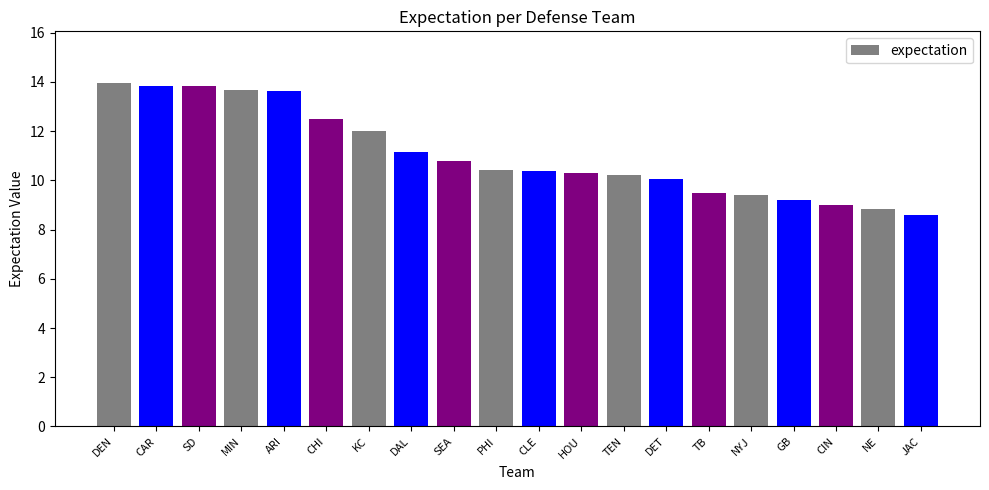

How many categories are shown in the chart?

20